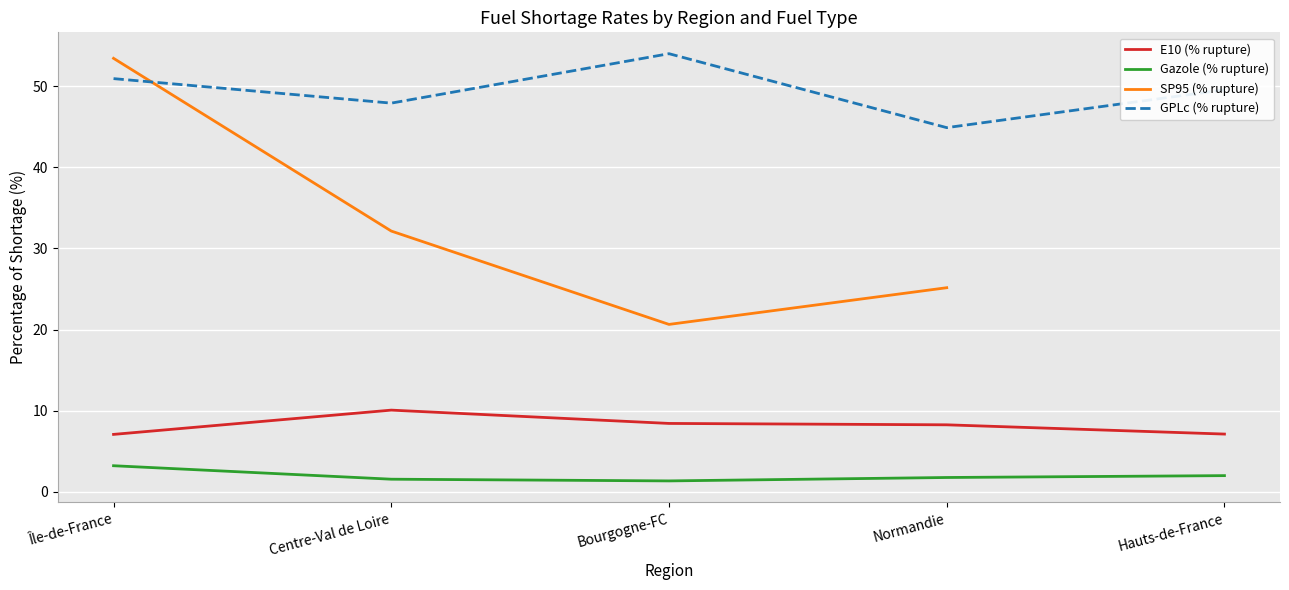

What is the label of the 4th point from the left?

Normandie